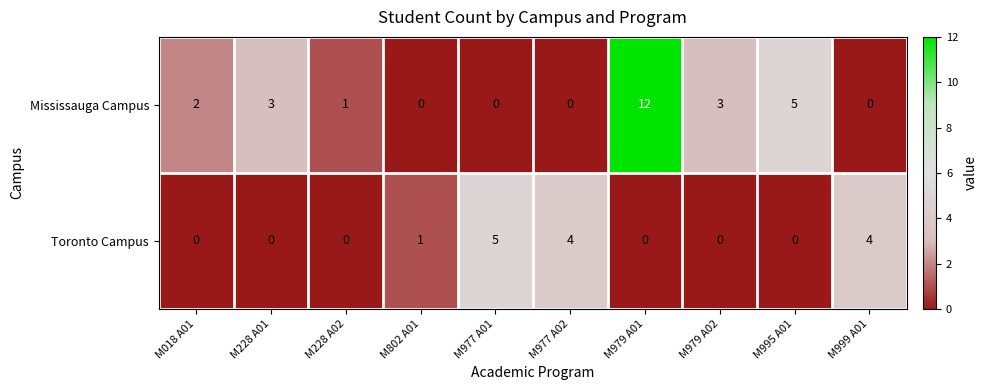

What is the difference between the Toronto Campus values at M228 A02 and M999 A01?

4